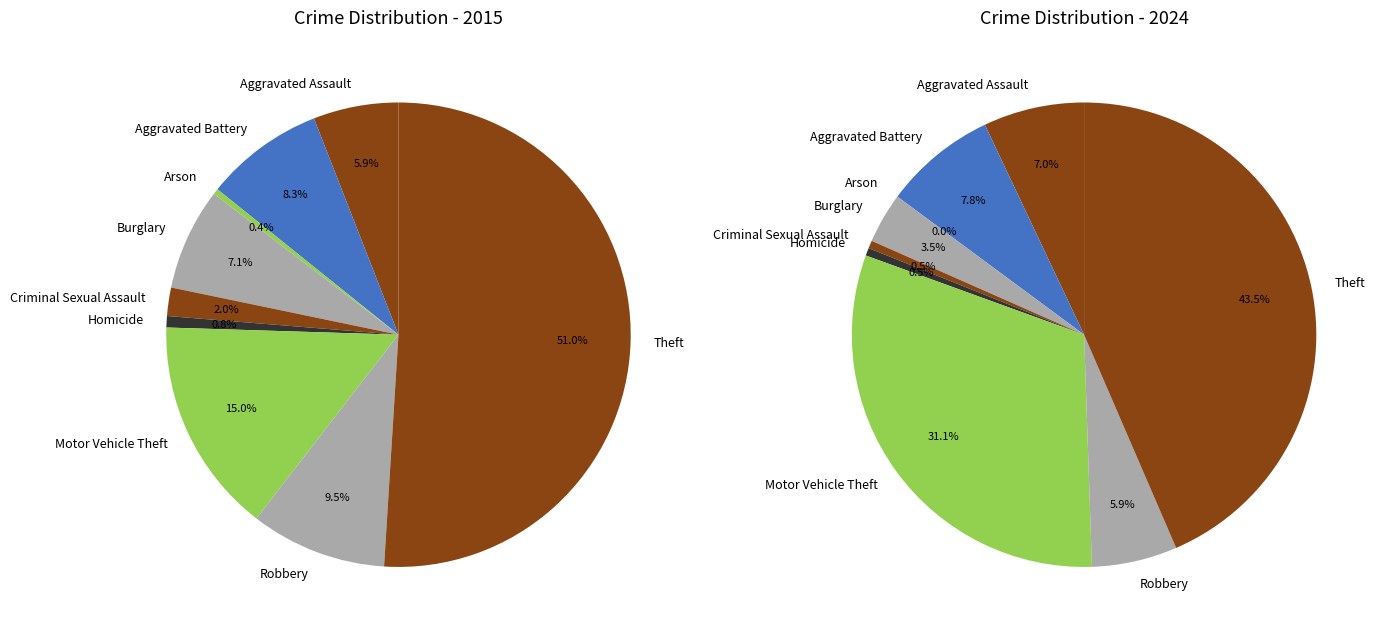

Between Homicide and Burglary, which is larger?

Burglary